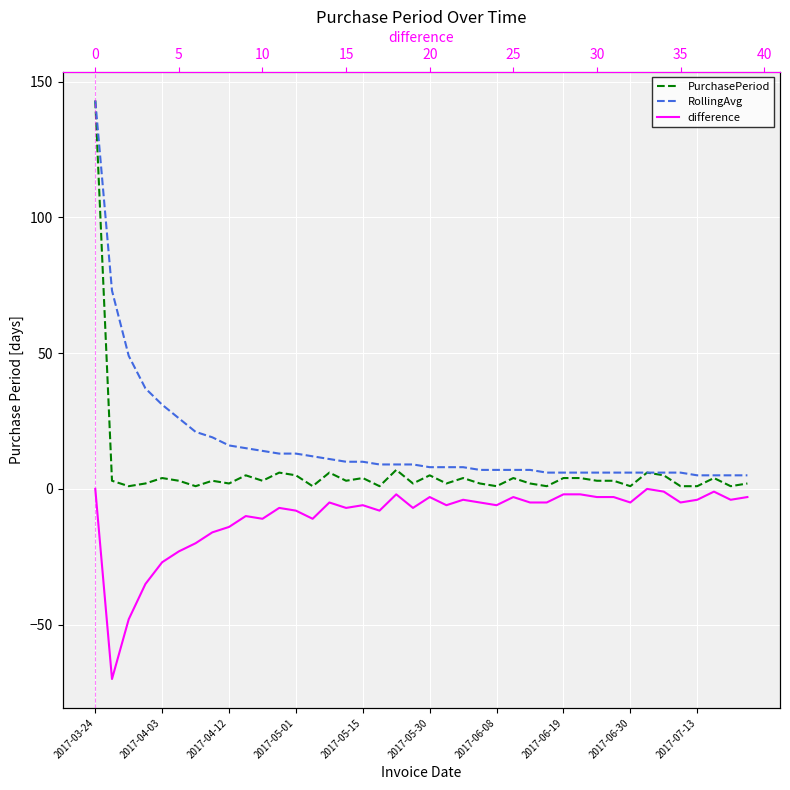

At which category is the sum across all series the highest?

2017-03-24